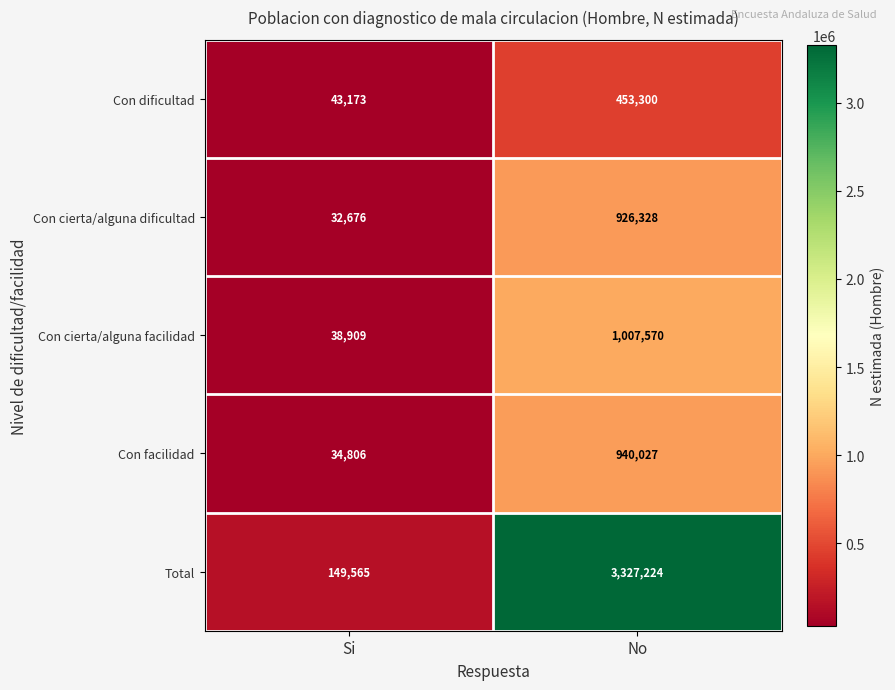

Which series has the widest spread of values?

Total